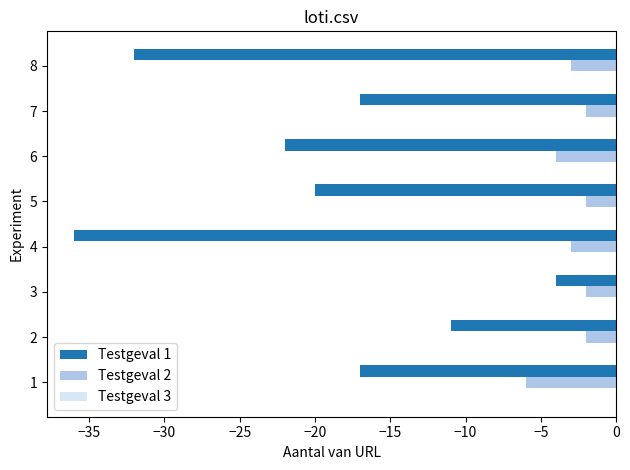

True or false: Testgeval 1 has a value of -11 at 2.

True